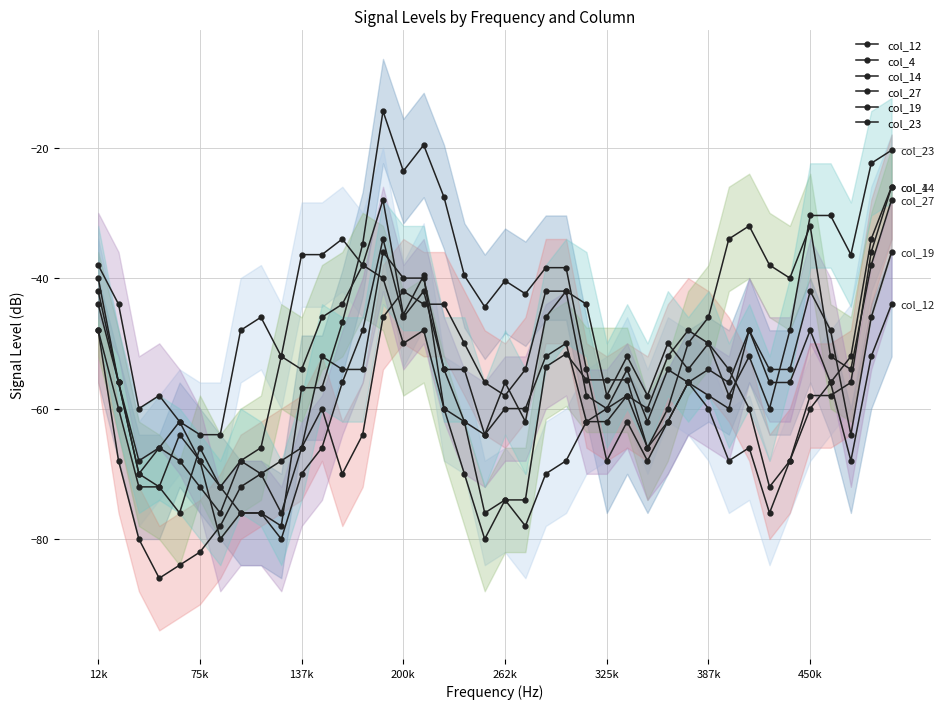

At which label is col_19 closest to -57?

200k